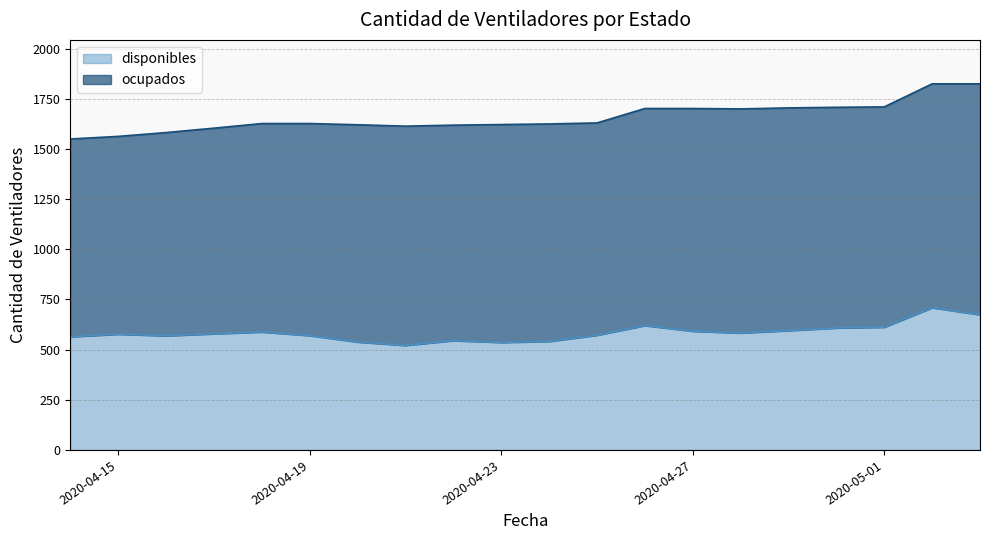

Is it true that the value at 2020-04-14 is 564?

True